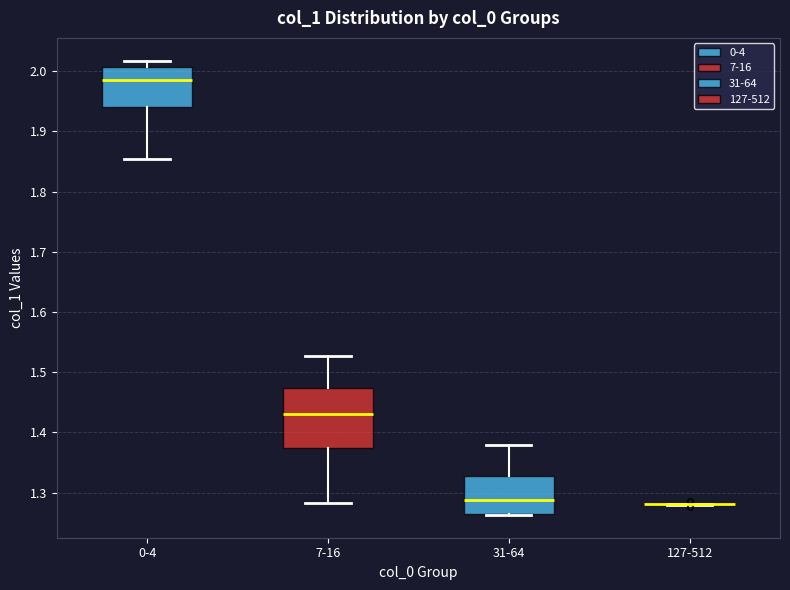

Which box is the tallest, from its lower edge to its upper edge?

7-16